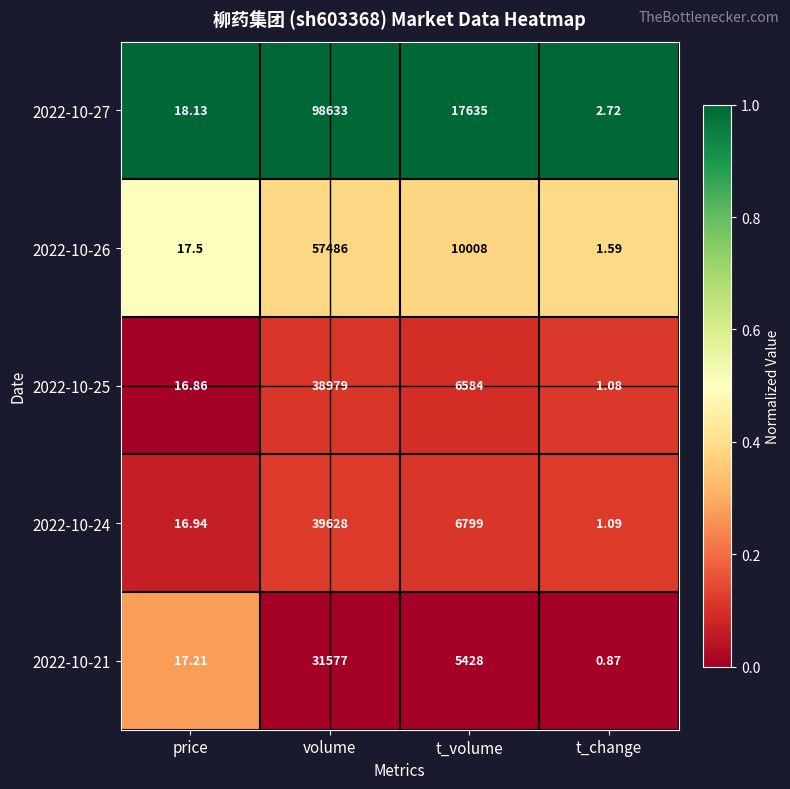

Rank the series by their maximum value, from lowest to highest.

2022-10-21, 2022-10-25, 2022-10-24, 2022-10-26, 2022-10-27